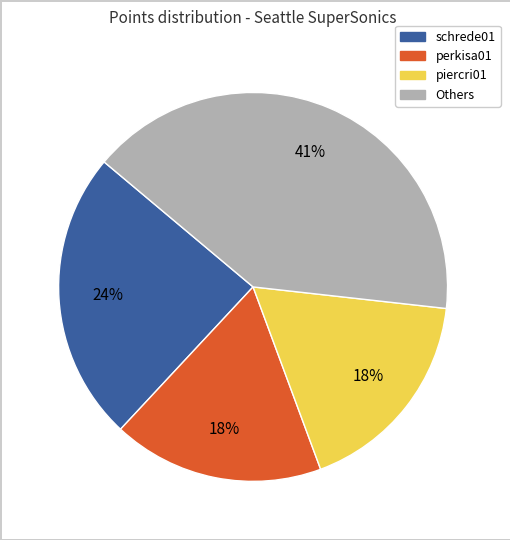

To the nearest percent, what is the difference between the largest and smallest slice percentages?

23%